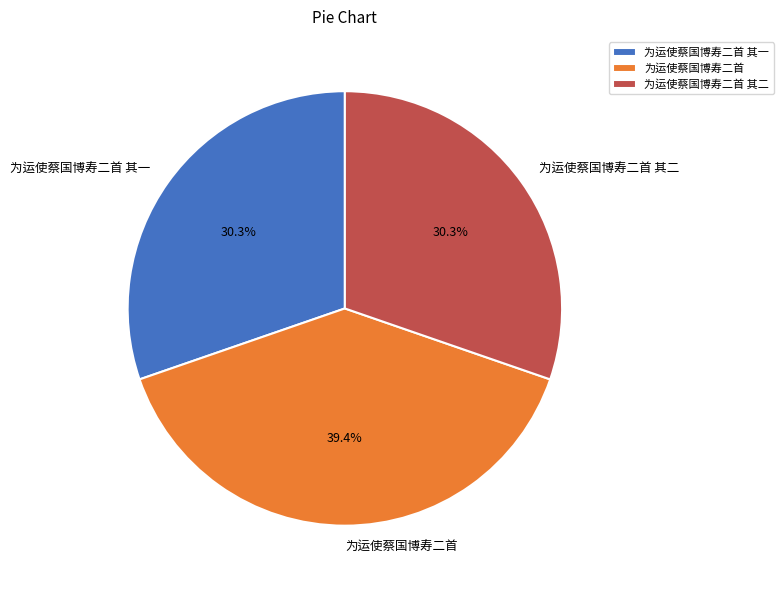

Combined, what portion of the pie is 为运使蔡国博寿二首 and 为运使蔡国博寿二首 其二?

69.7%